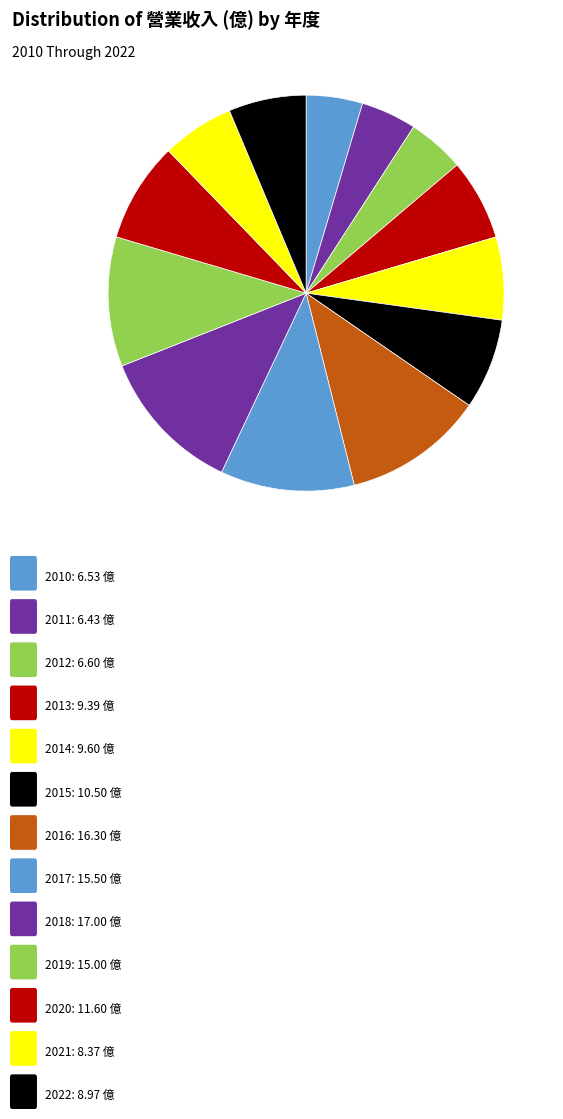

How many segments does this pie chart have?

13